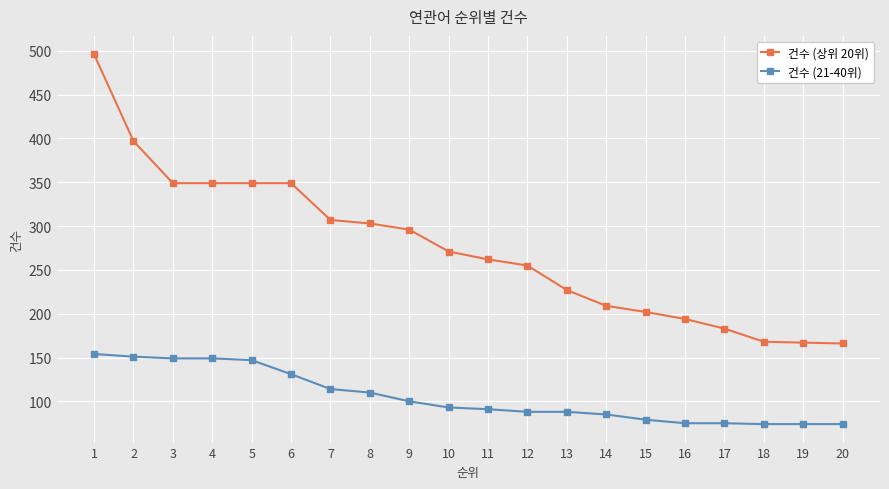

What is the greatest value displayed?

496